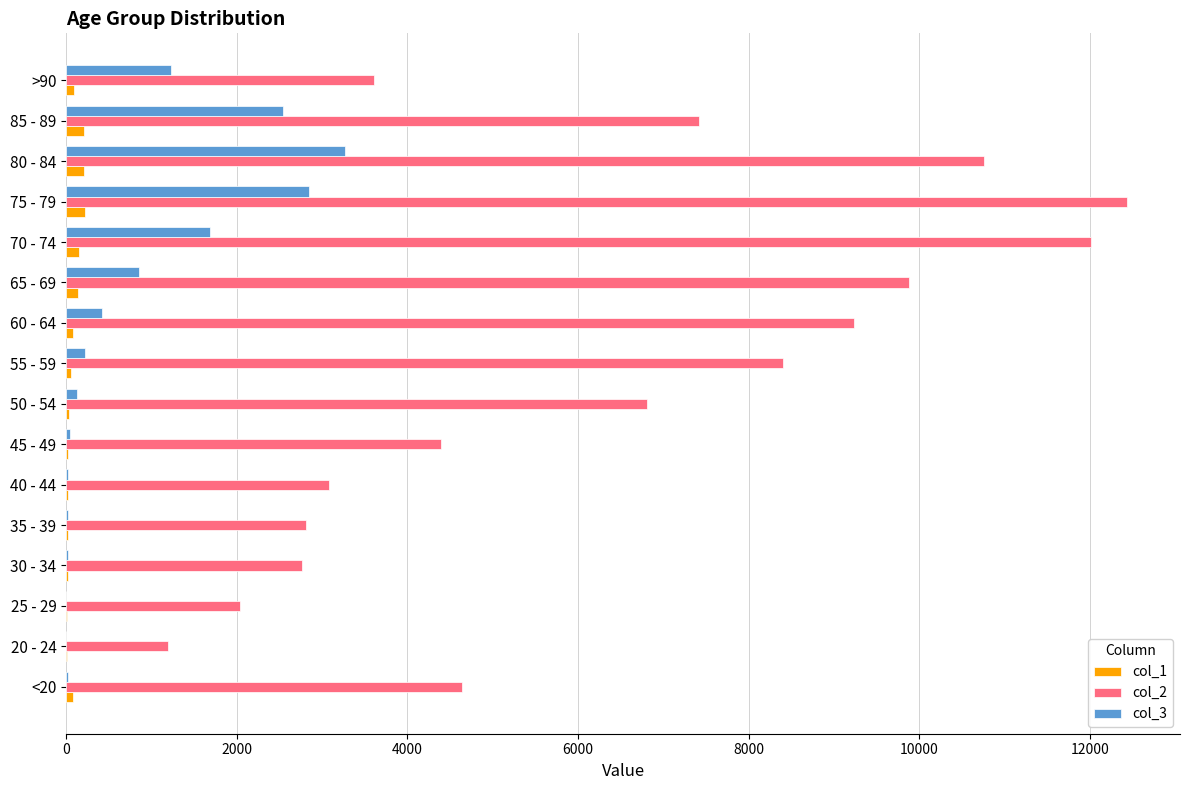

Is the value of col_2 at 35 - 39 greater than the value of col_1 at 75 - 79?

Yes